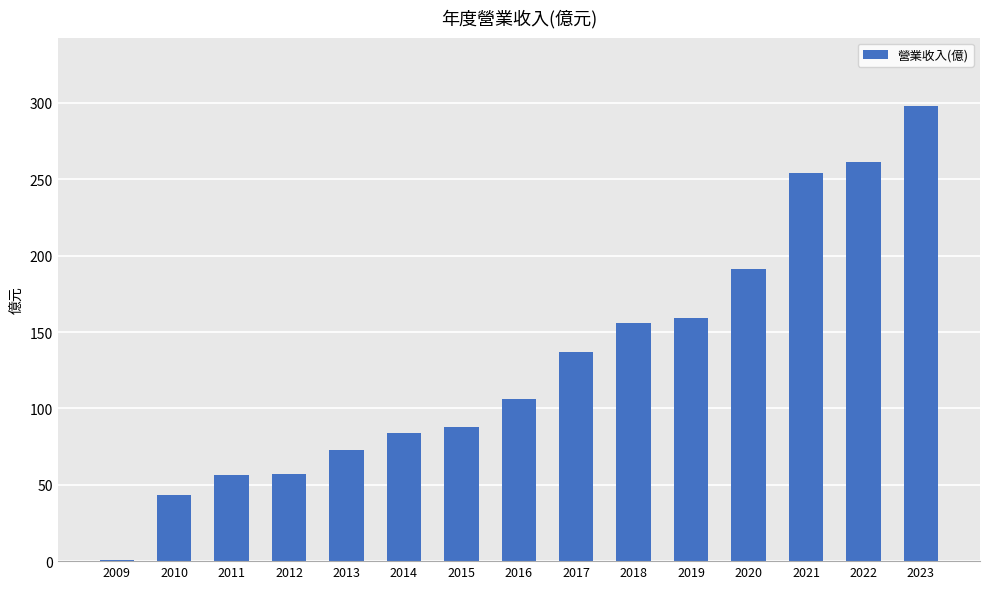

Count the number of data series in this chart.

1